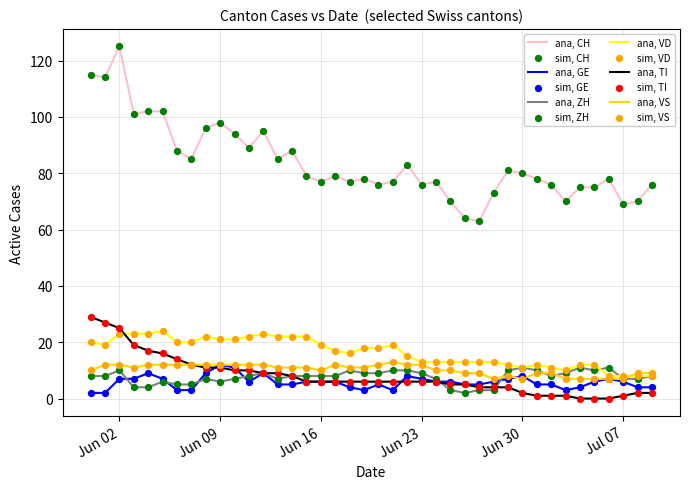

Which series has the widest spread of values?

ana, CH